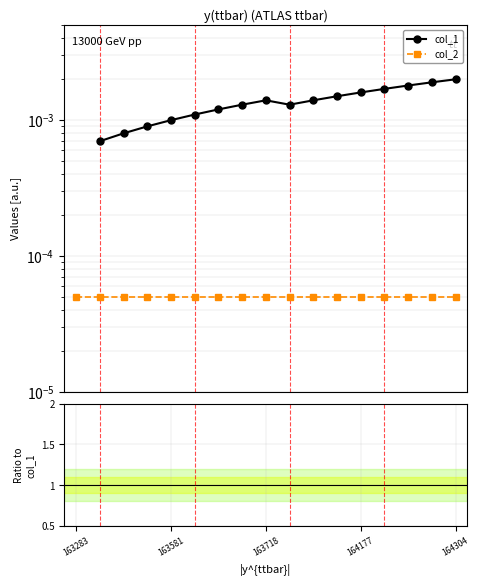

At which category does col_2 reach its first local peak?

9